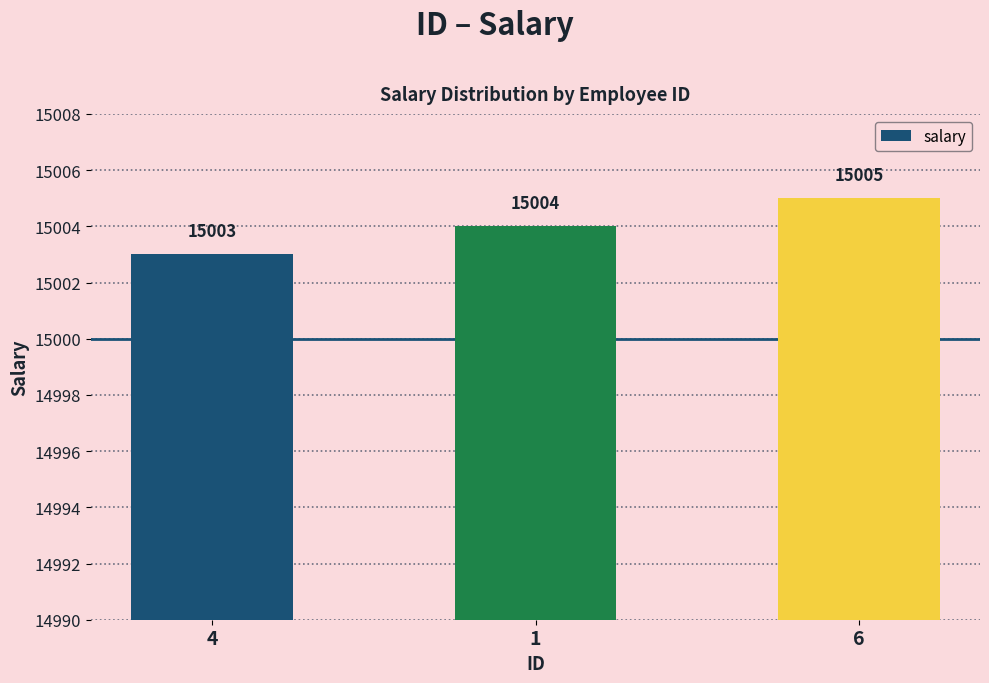

What is the maximum value shown in the chart?

15005